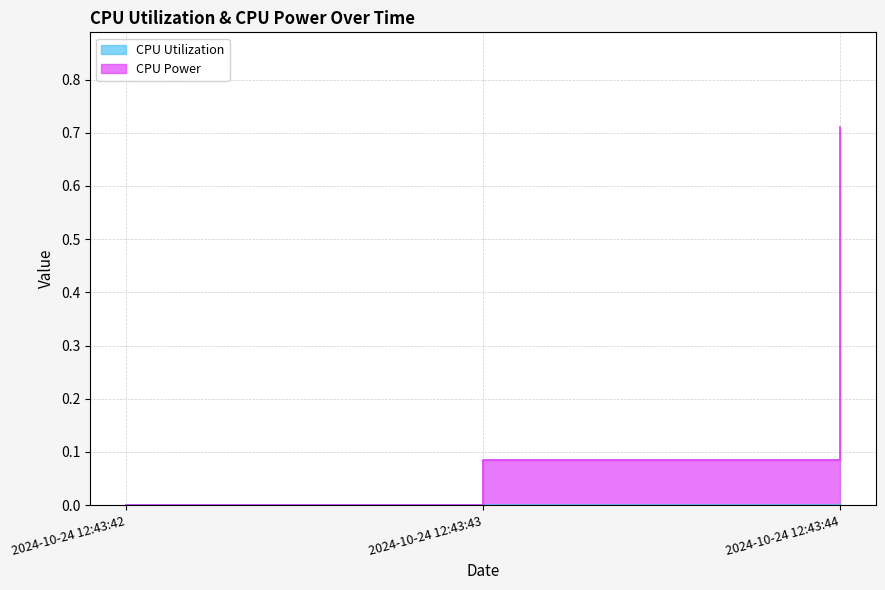

Rank the categories by CPU Power value from highest to lowest.

2024-10-24 12:43:44, 2024-10-24 12:43:43, 2024-10-24 12:43:42